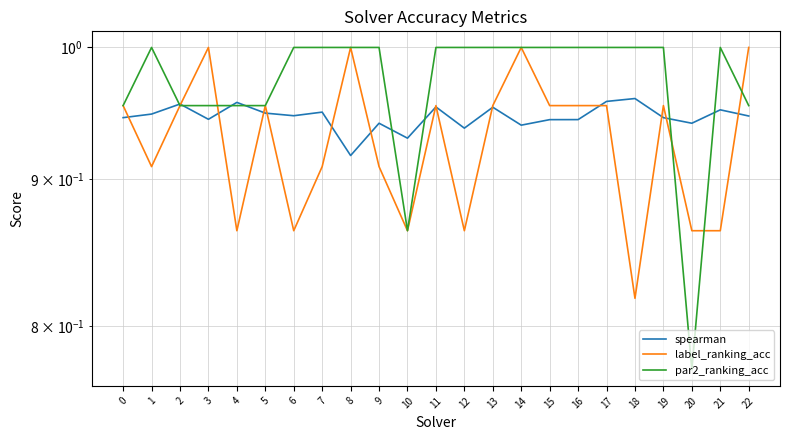

Which has a higher value, 2 or 0?

2